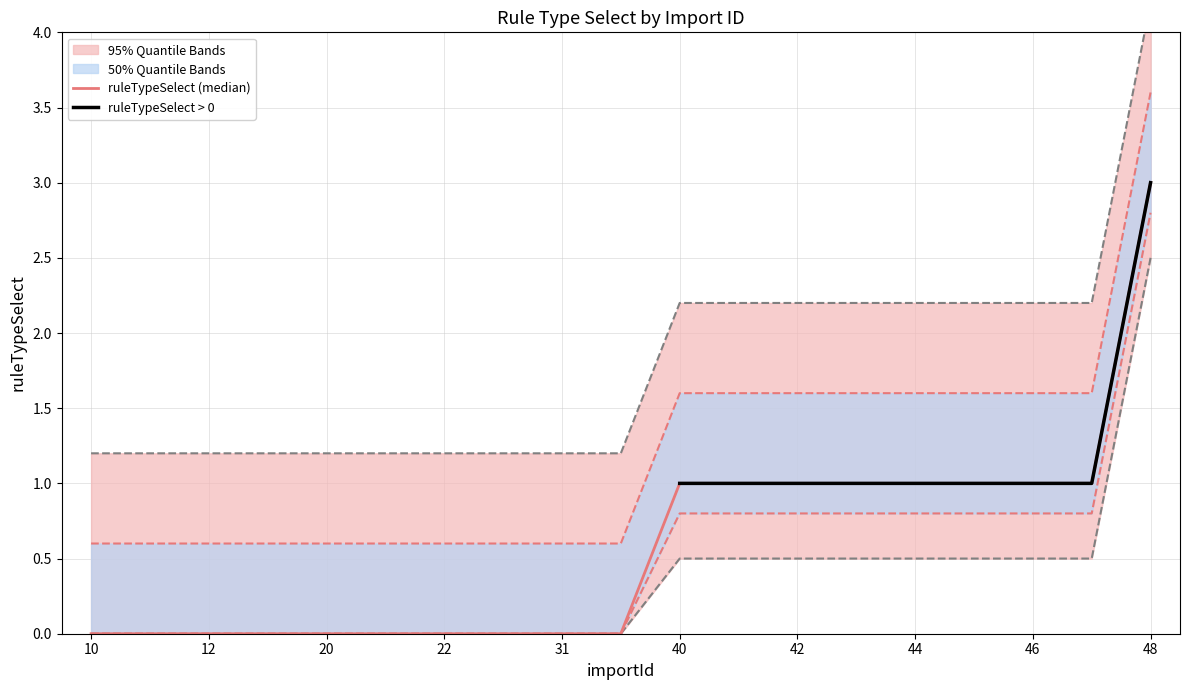

The value at 42 is 2.9. True or false?

False